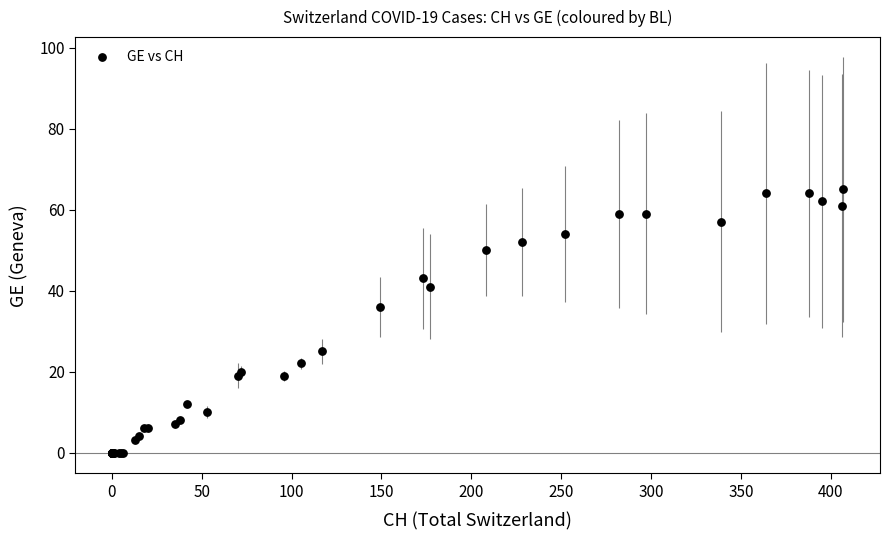

What Y value in the scatter plot is closest to 32?

36